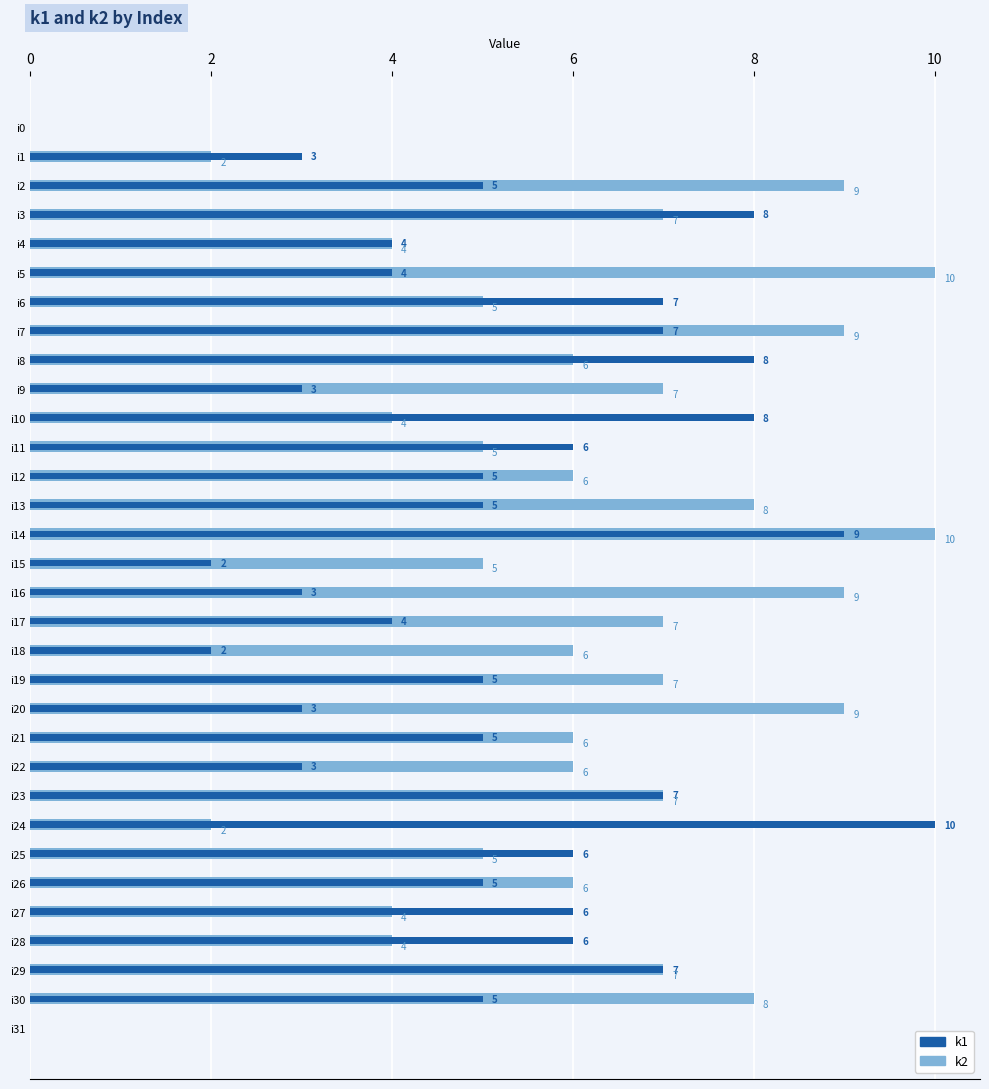

What is the difference between the highest and lowest values at i11?

1